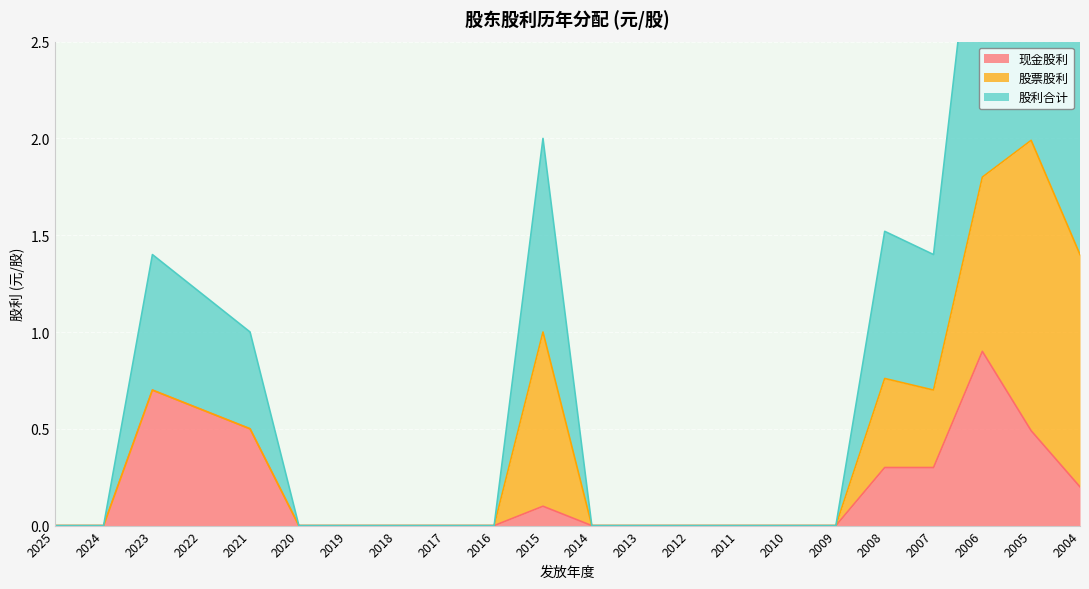

At which category is the sum across all series the highest?

2006